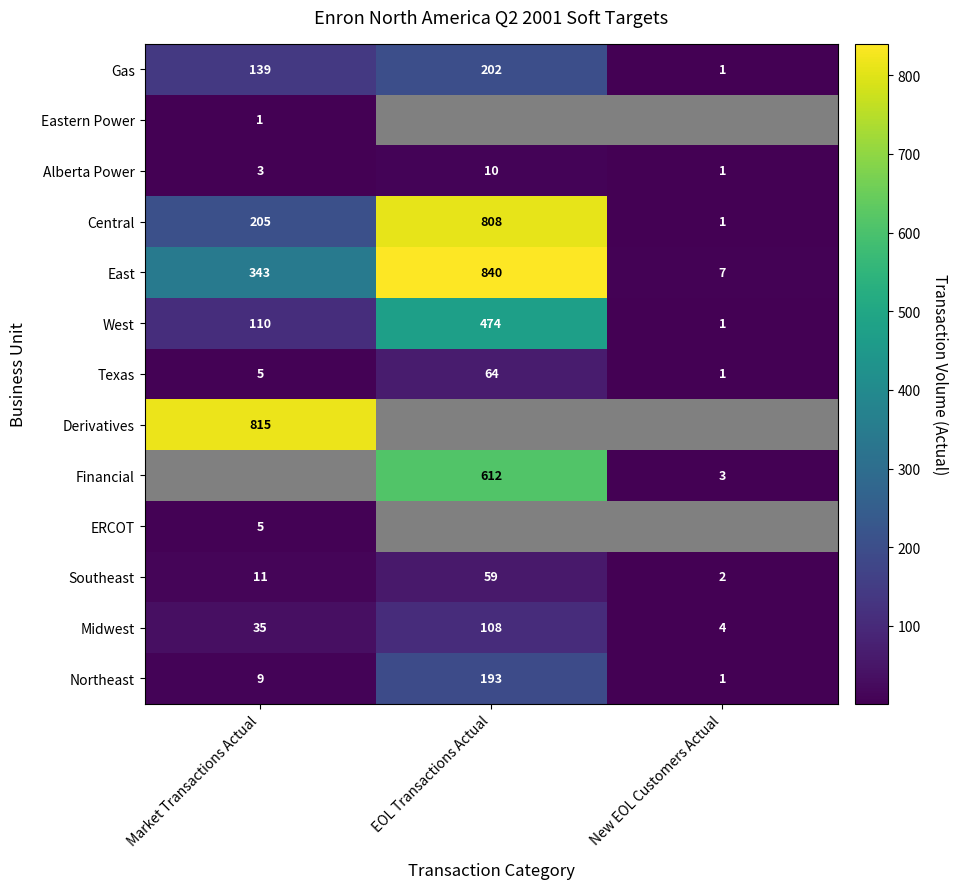

At how many categories does at least one series exceed 378?

2